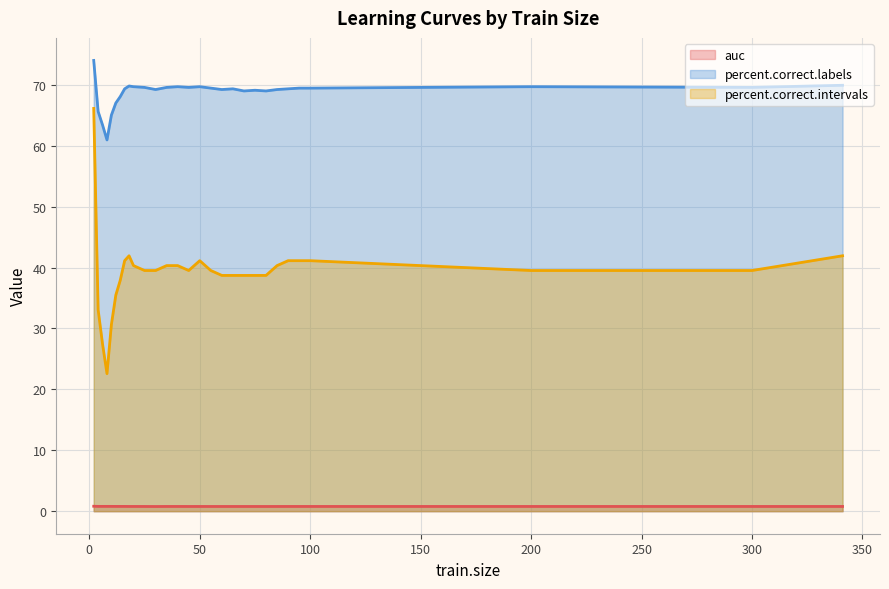

Where does the percent.correct.labels series first go above 69?

2